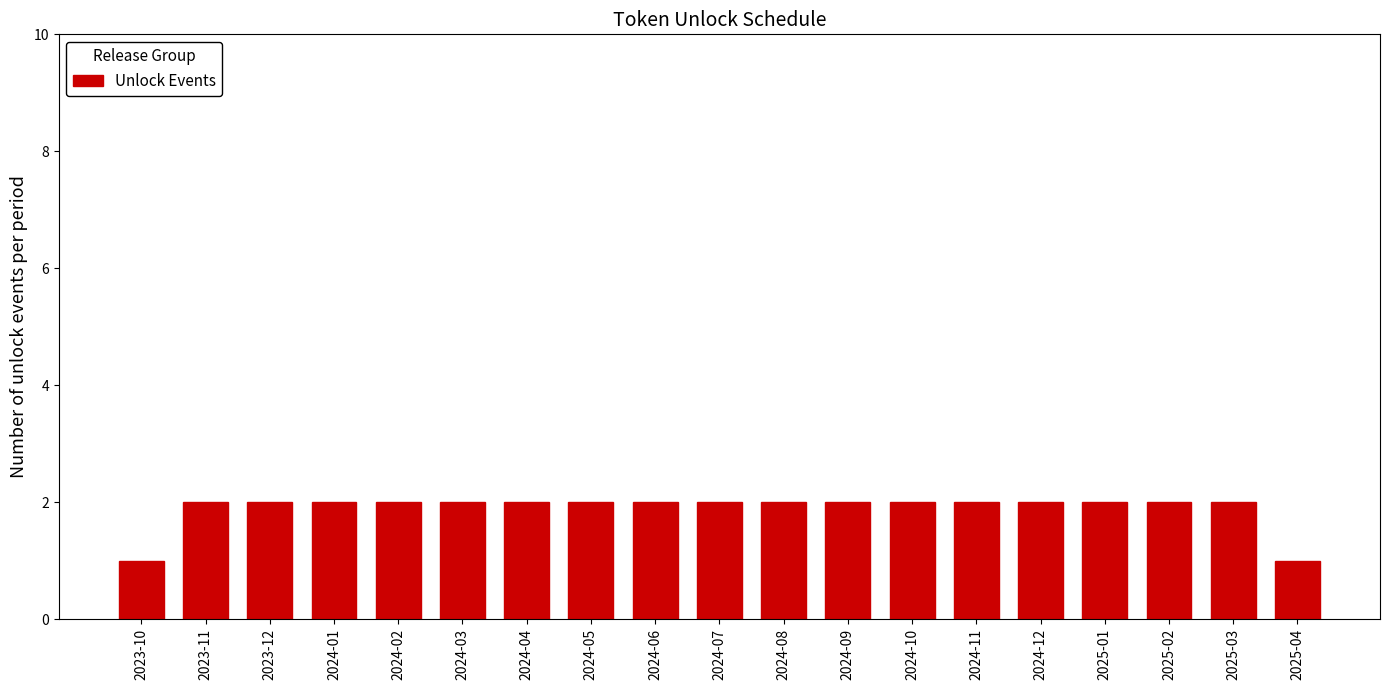

Reading left to right, list all the values displayed in this chart.

2023-10=1	2023-11=2	2023-12=2	2024-01=2	2024-02=2	2024-03=2	2024-04=2	2024-05=2	2024-06=2	2024-07=2	2024-08=2	2024-09=2	2024-10=2	2024-11=2	2024-12=2	2025-01=2	2025-02=2	2025-03=2	2025-04=1